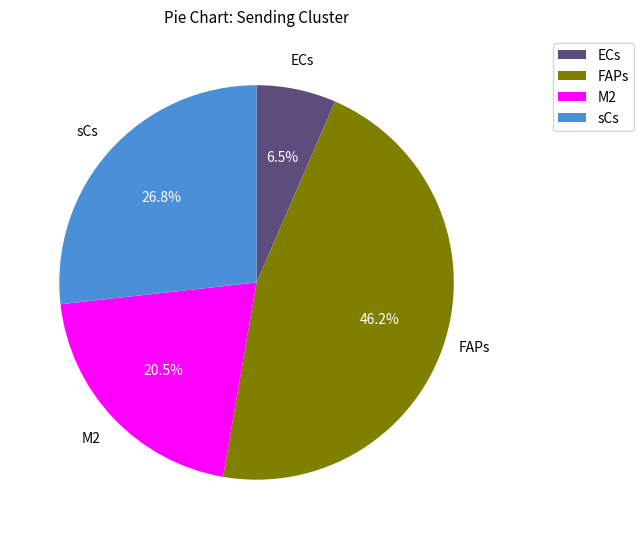

What is the largest slice in the pie chart?

FAPs